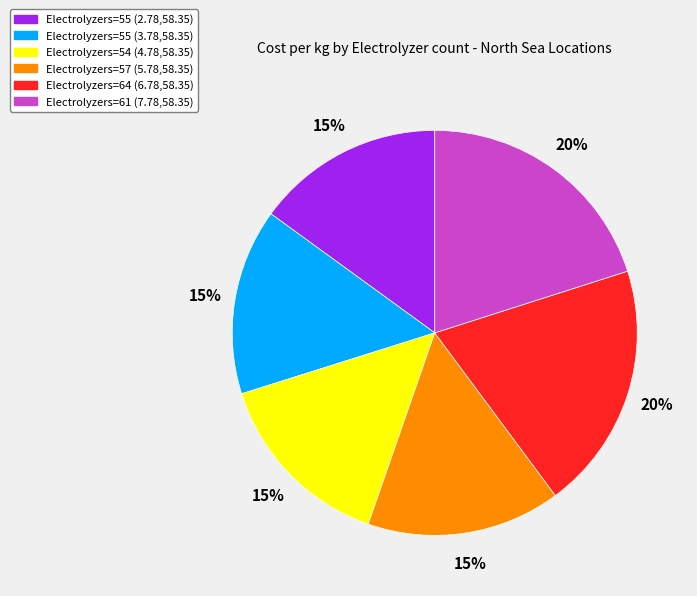

Is there a majority slice in this chart?

No